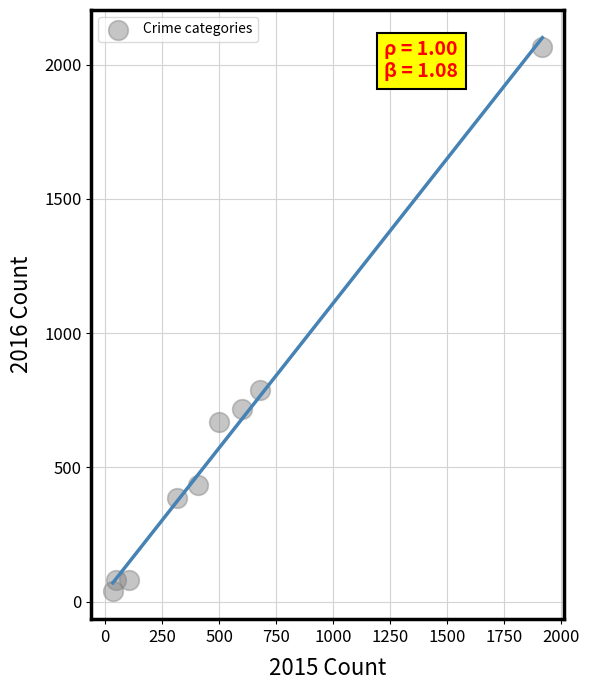

What Y value in the scatter plot is closest to 1051?

790